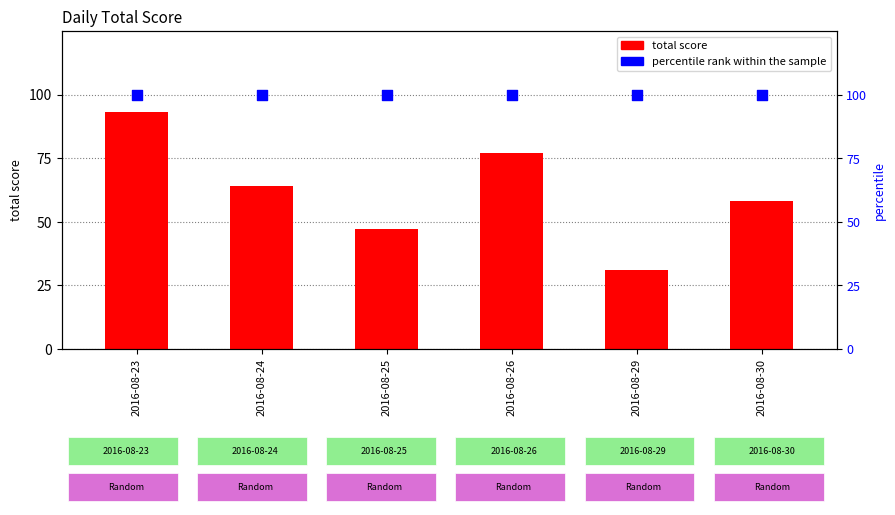

Which series reaches the minimum Y coordinate?

total score